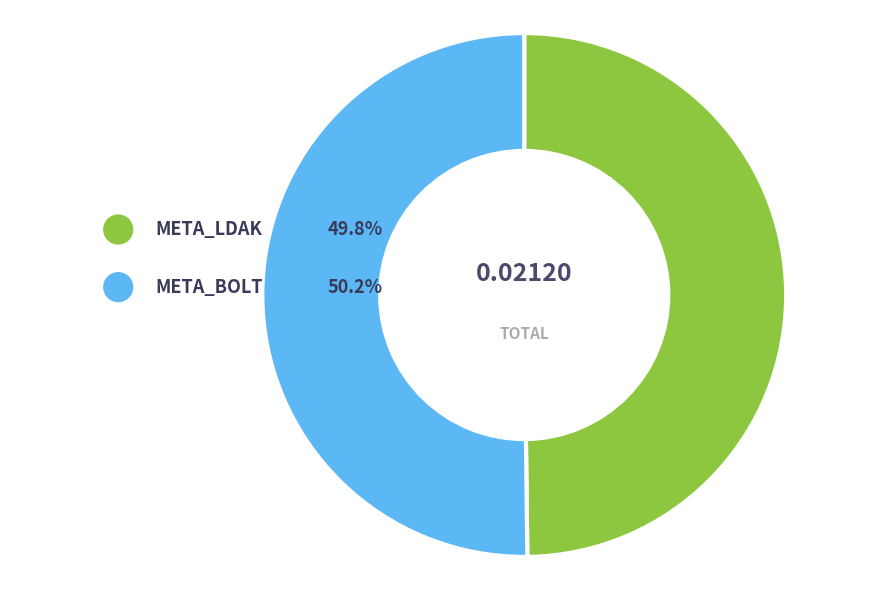

Which slice represents more than half of the pie?

META_BOLT